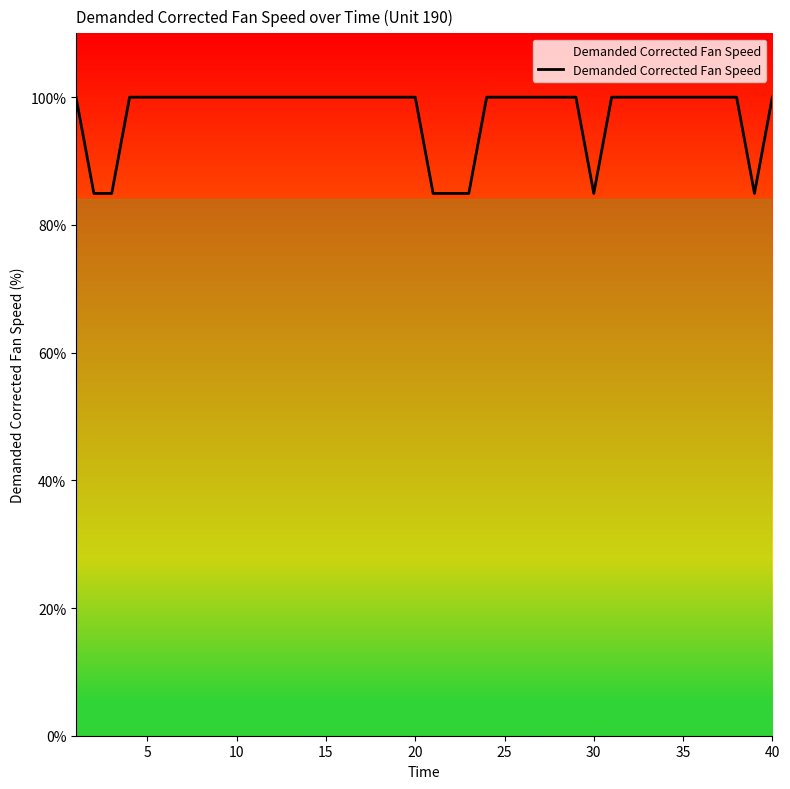

What is the minimum value shown in the chart?

84.9